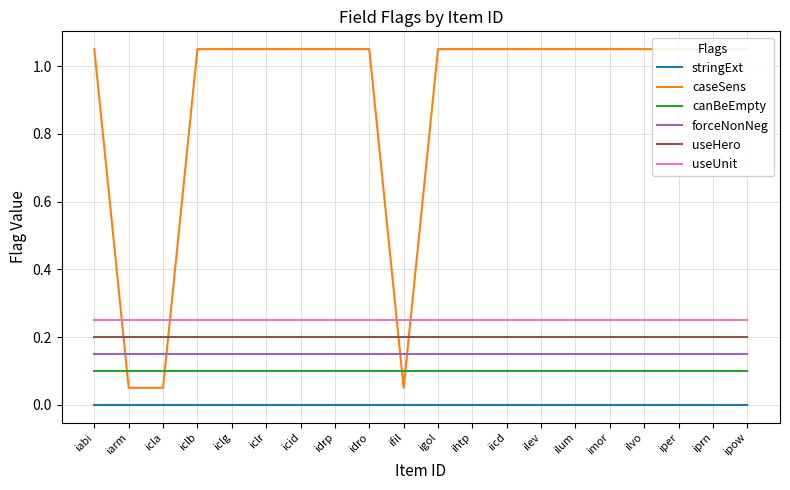

What is the label of the 18th point from the right?

icla